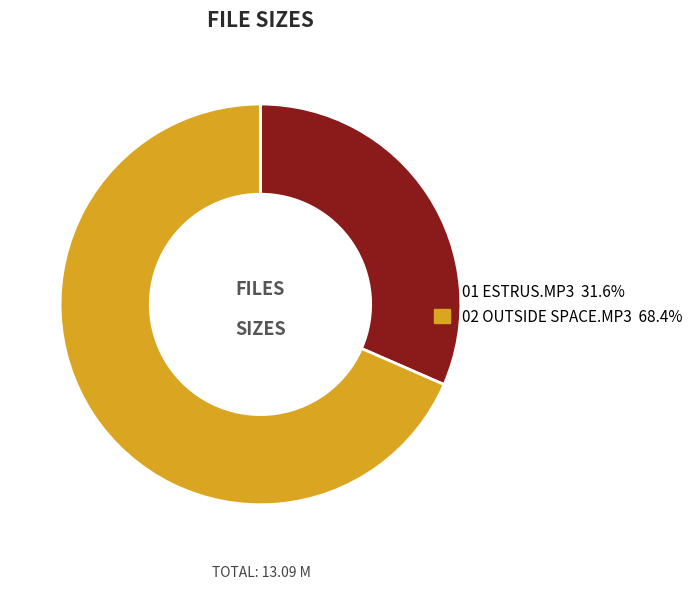

Does any single category account for the majority?

Yes